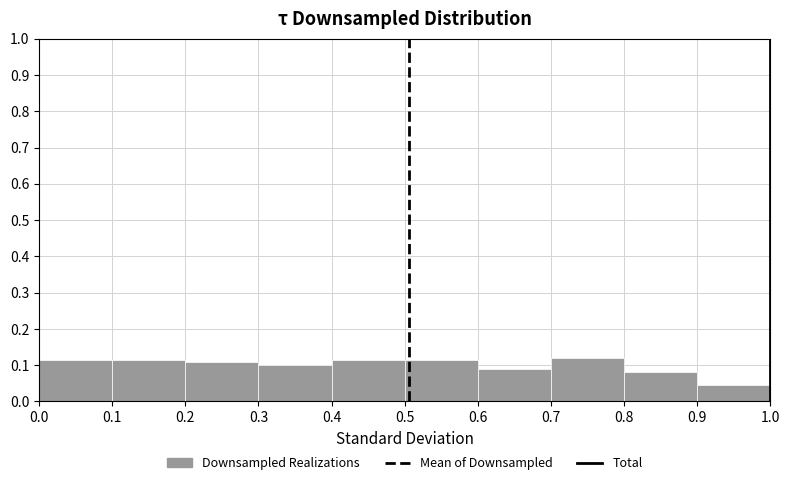

Reading left to right, transcribe this chart: for each bar, give the range it covers on the x-axis and its height. The values are not printed on the chart, so give them approximately, as read against the axis.

0.0 to 0.1: 0.11
0.1 to 0.2: 0.11
0.2 to 0.3: 0.11
0.3 to 0.4: 0.10
0.4 to 0.5: 0.11
0.5 to 0.6: 0.11
0.6 to 0.7: 0.09
0.7 to 0.8: 0.12
0.8 to 0.9: 0.08
0.9 to 1.0: 0.04